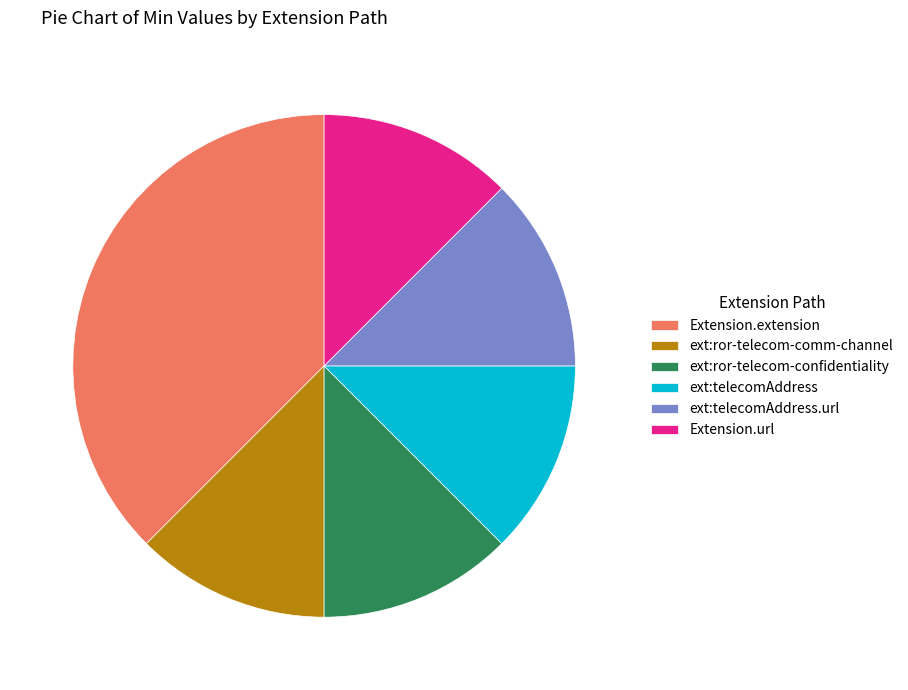

Count the number of slices in the pie.

6